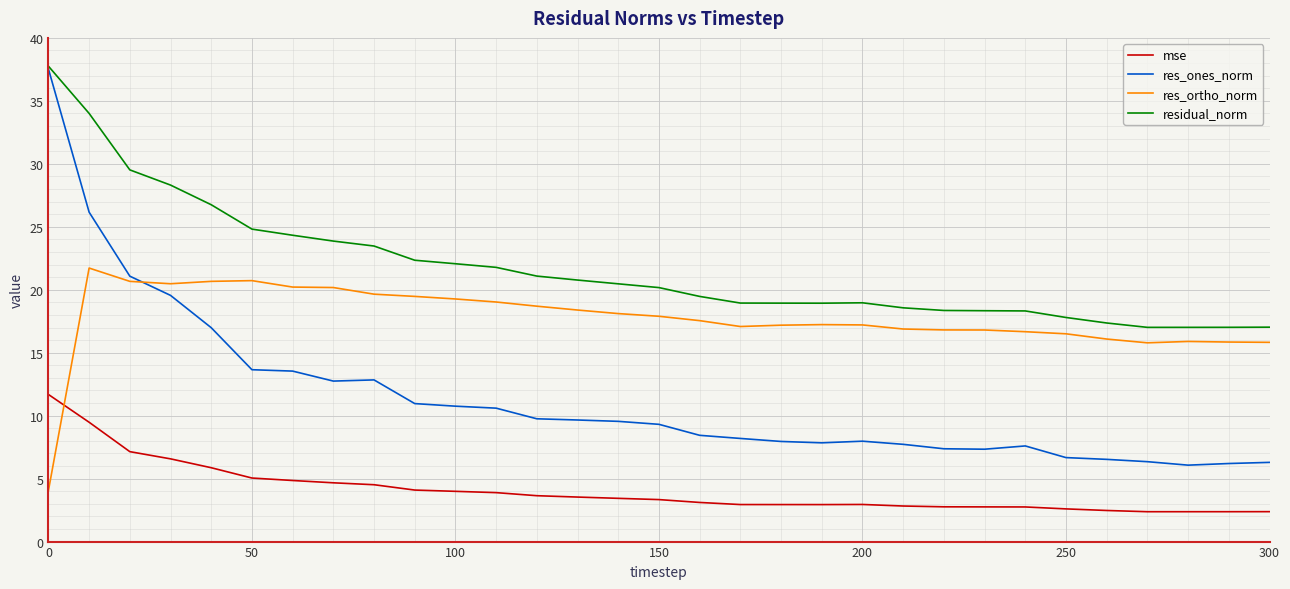

Which series has the largest total across all categories?

residual_norm